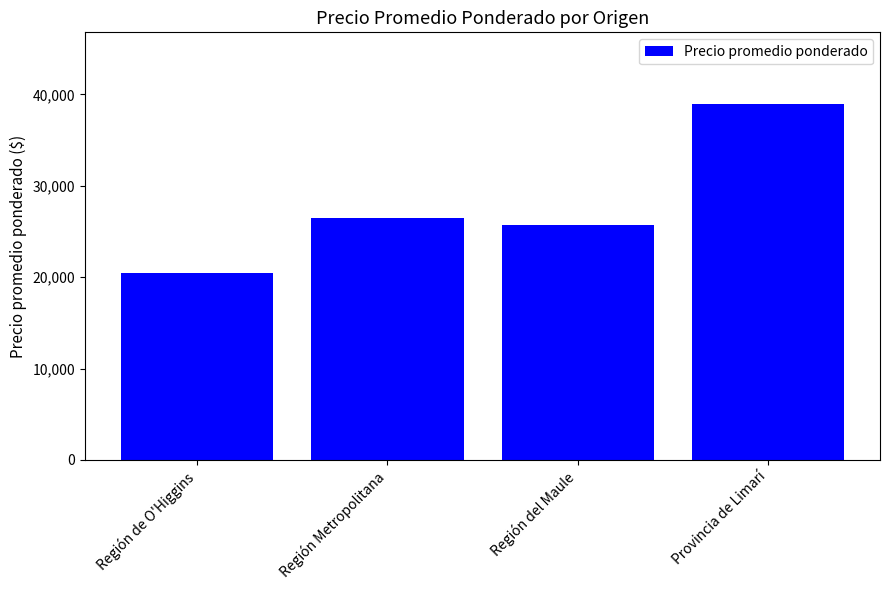

Reading right to left, list all the values displayed in this chart.

39000	25754	26519	20455